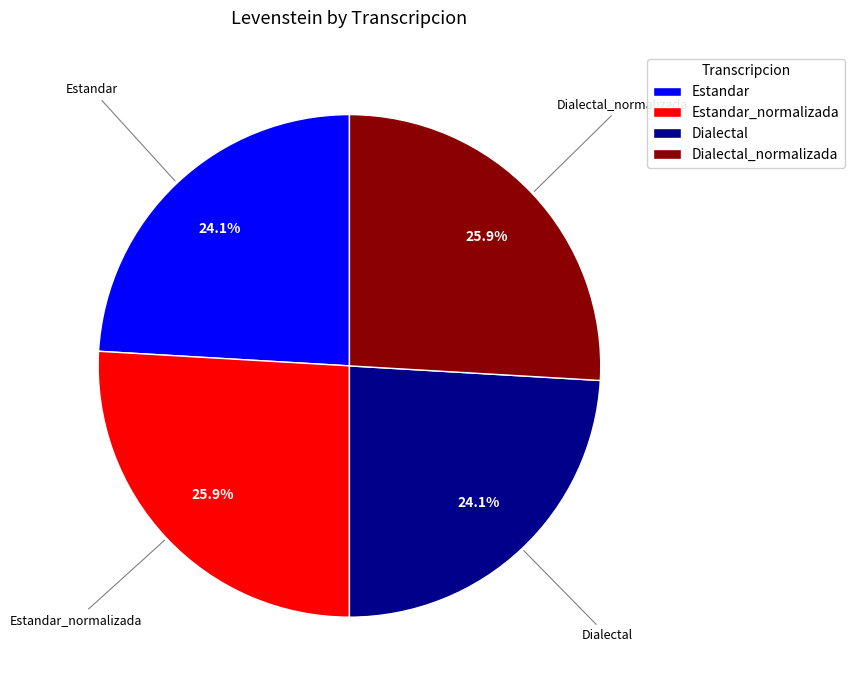

What percentage is NOT represented by Dialectal?

75.9%